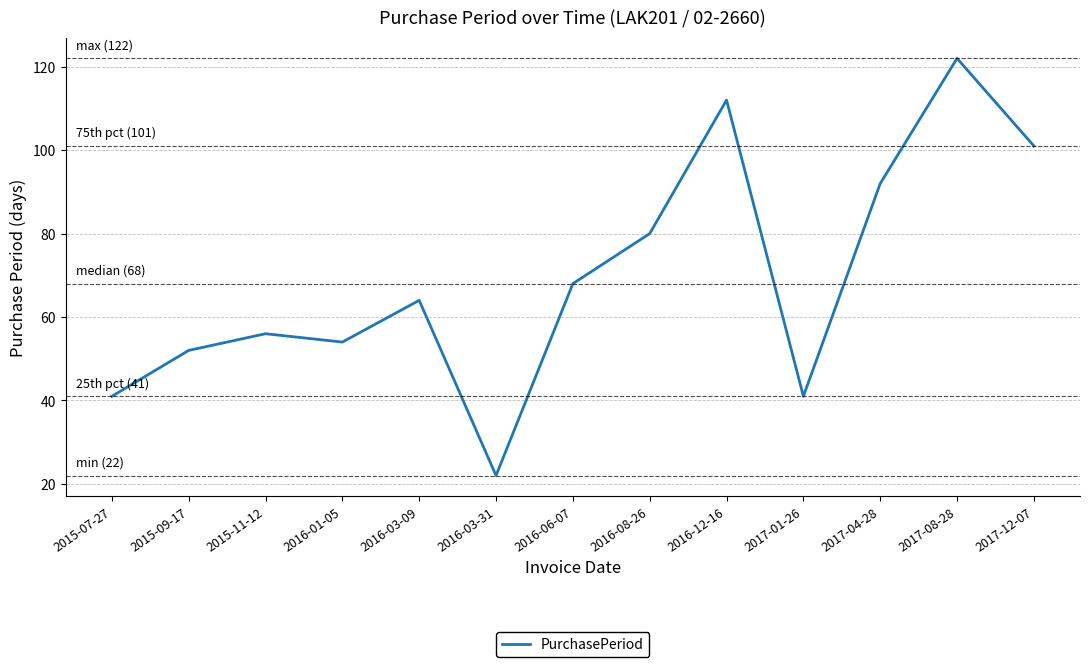

Reading left to right, transcribe all the data shown in this chart.

41	52	56	54	64	22	68	80	112	41	92	122	101